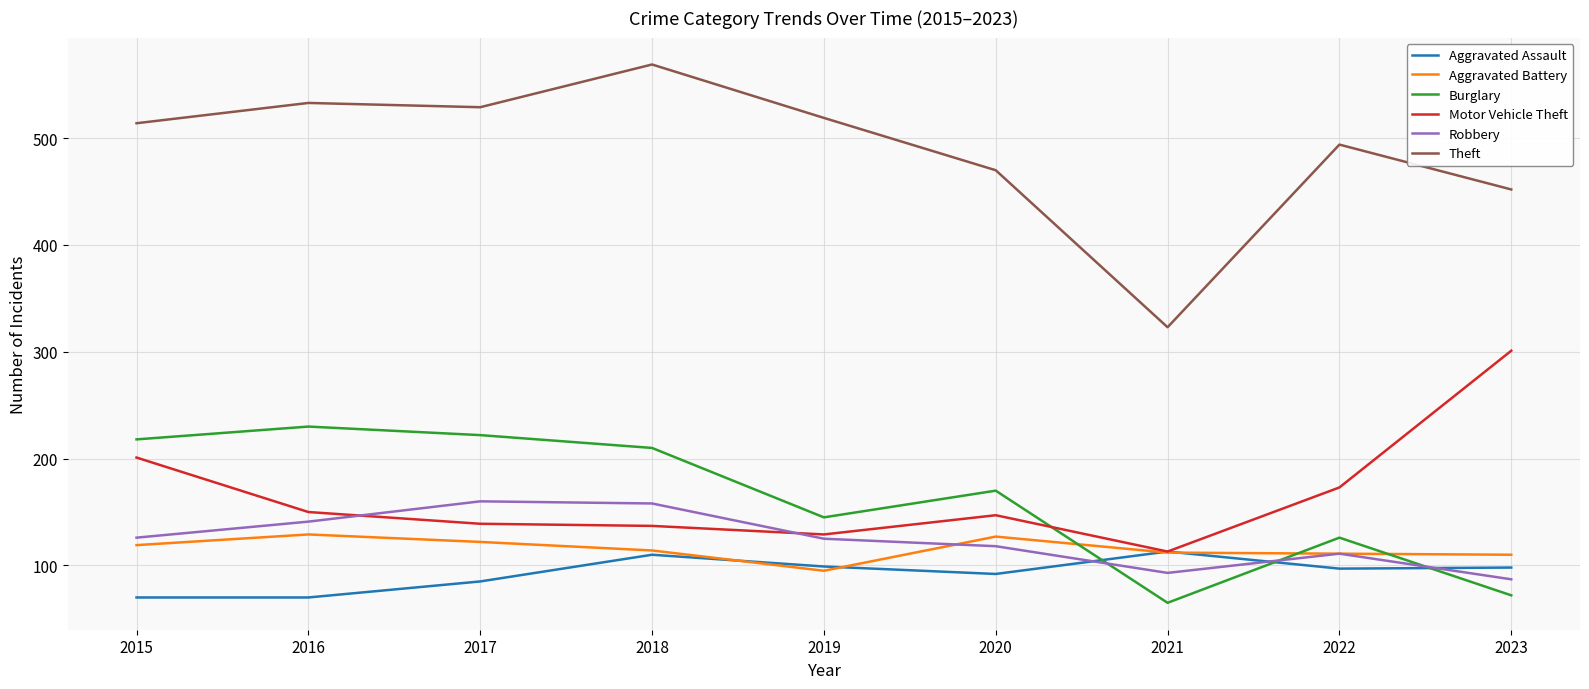

What is the average value of the Motor Vehicle Theft series?

166